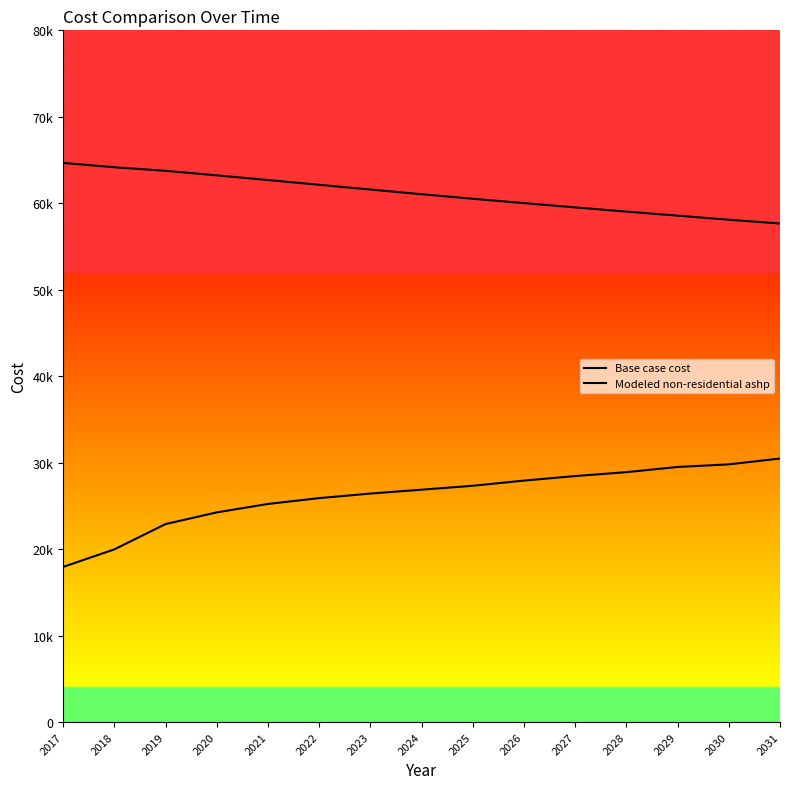

Does the chart have visible grid lines?

No